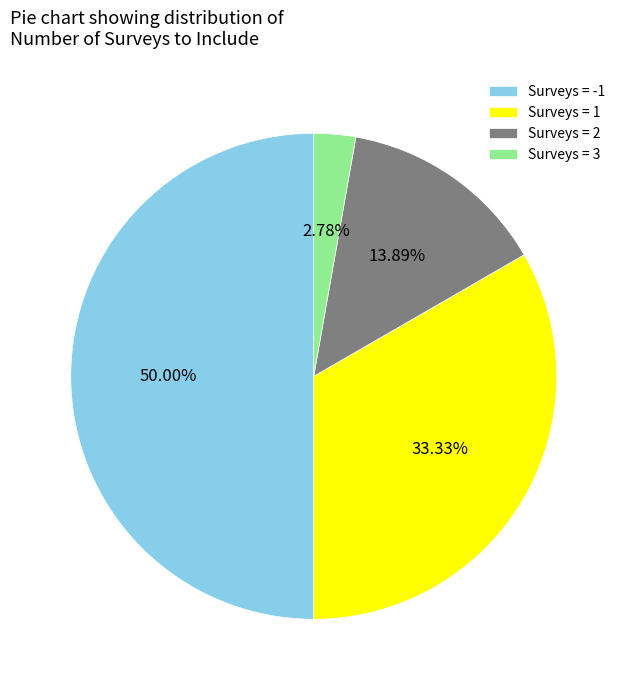

Combined, do Surveys = 1 and Surveys = 3 account for over 50%?

No